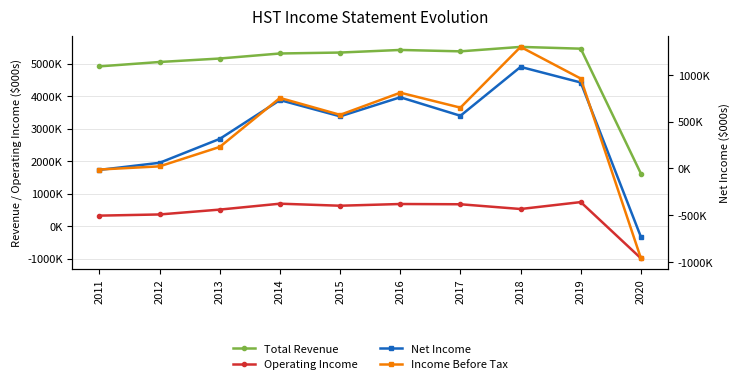

Is the value of Income Before Tax at 2014 greater than the value of Operating Income at 2013?

Yes